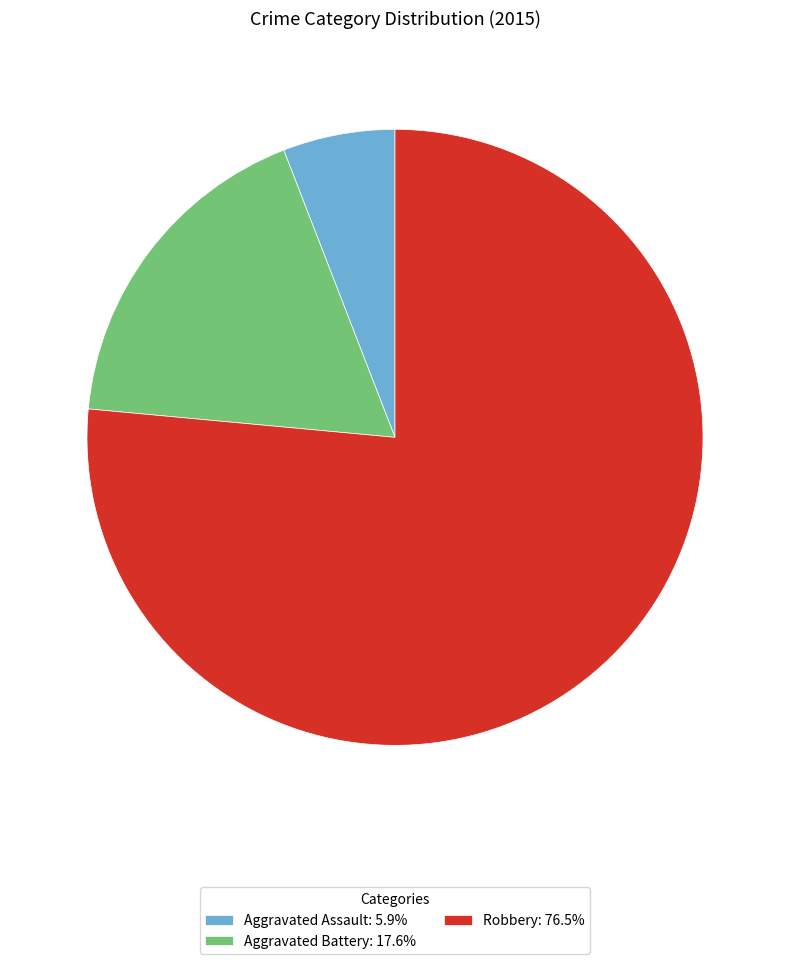

Which slice is the smallest?

Aggravated Assault